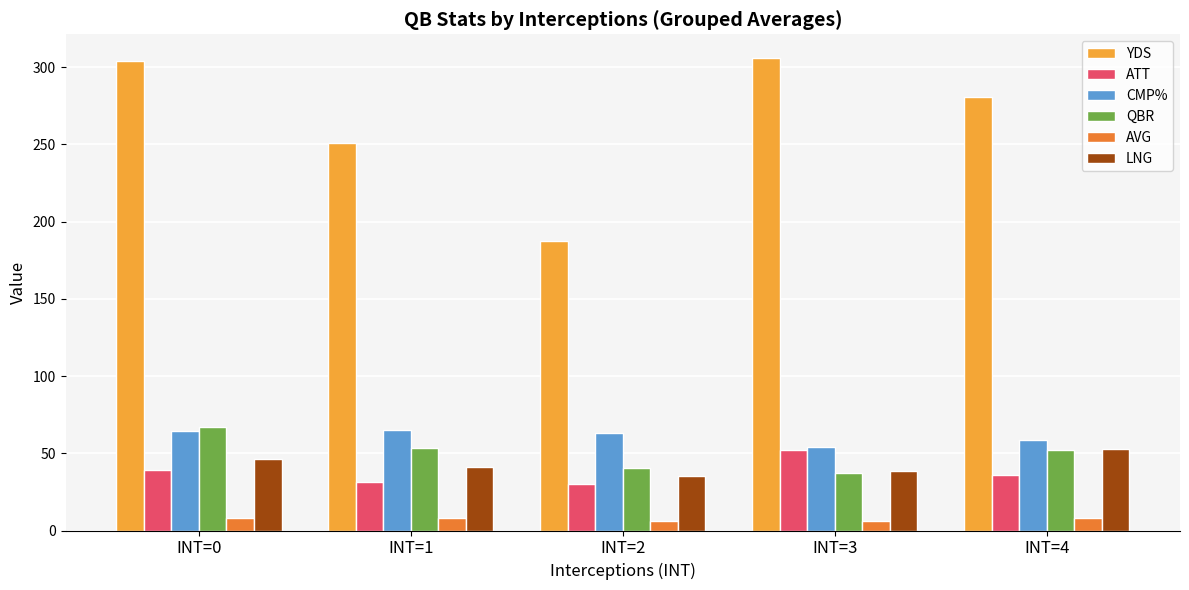

Which series changed the most between INT=1 and INT=3?

YDS